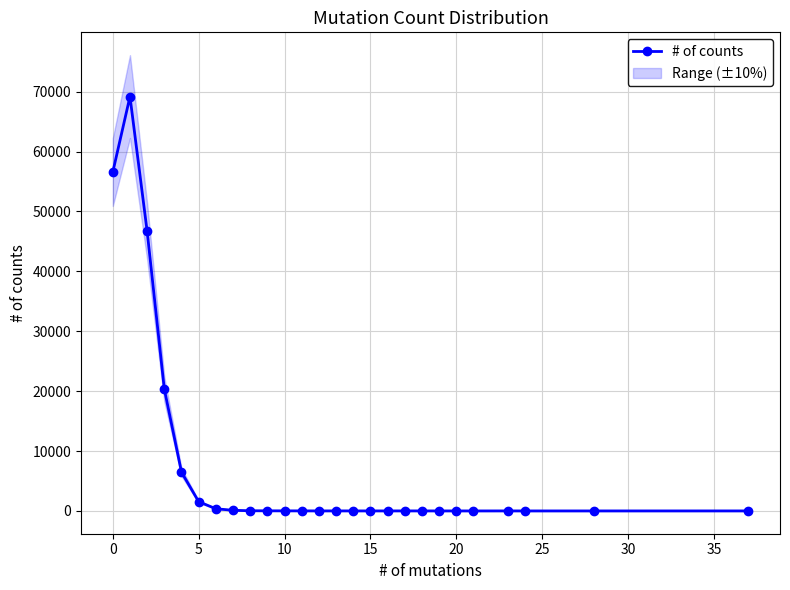

What is the label of the 6th point from the right?

20